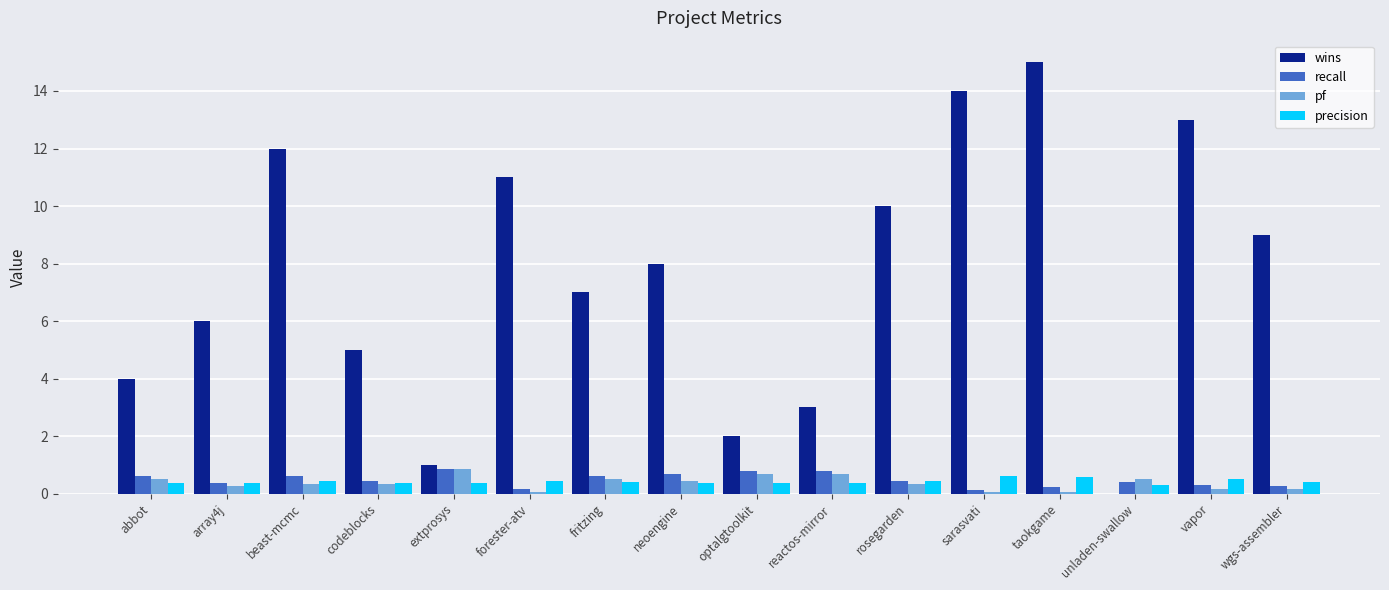

What is the total value across all series at neoengine?

9.5